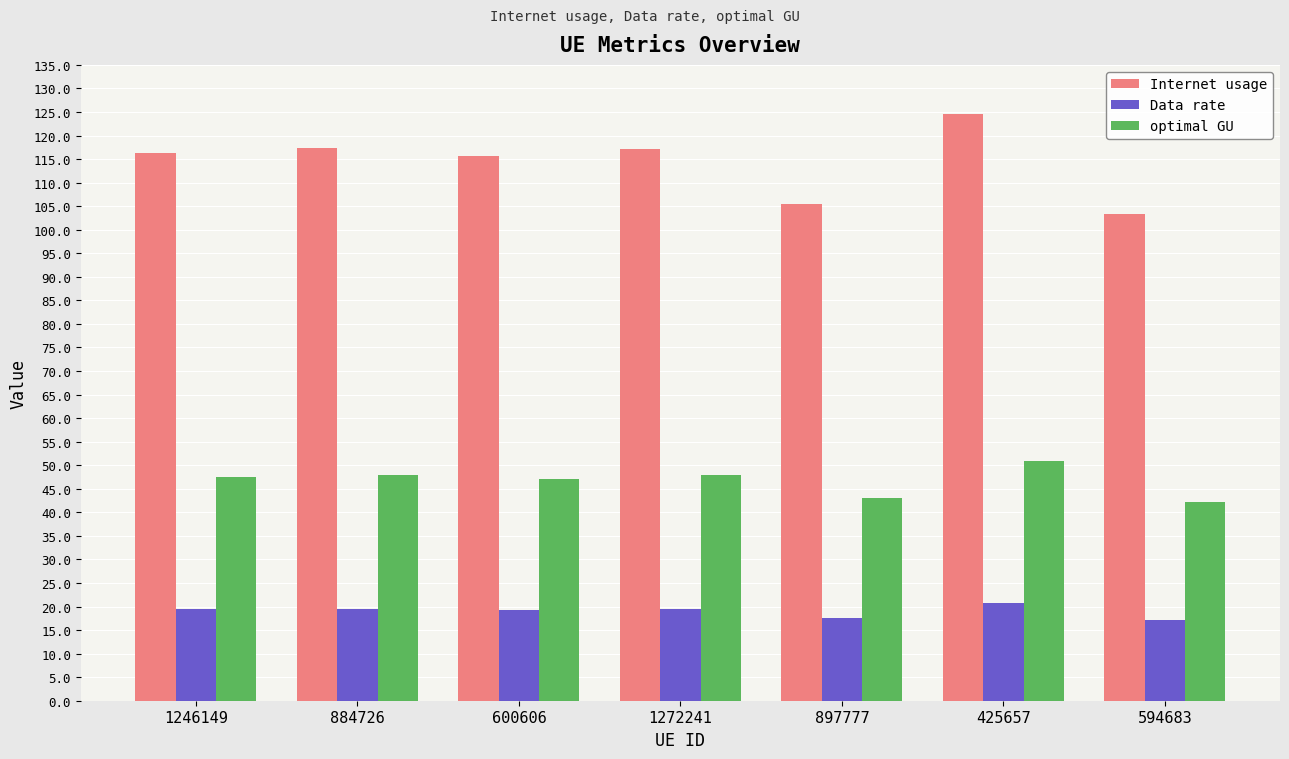

At which category is the sum across all series the highest?

425657